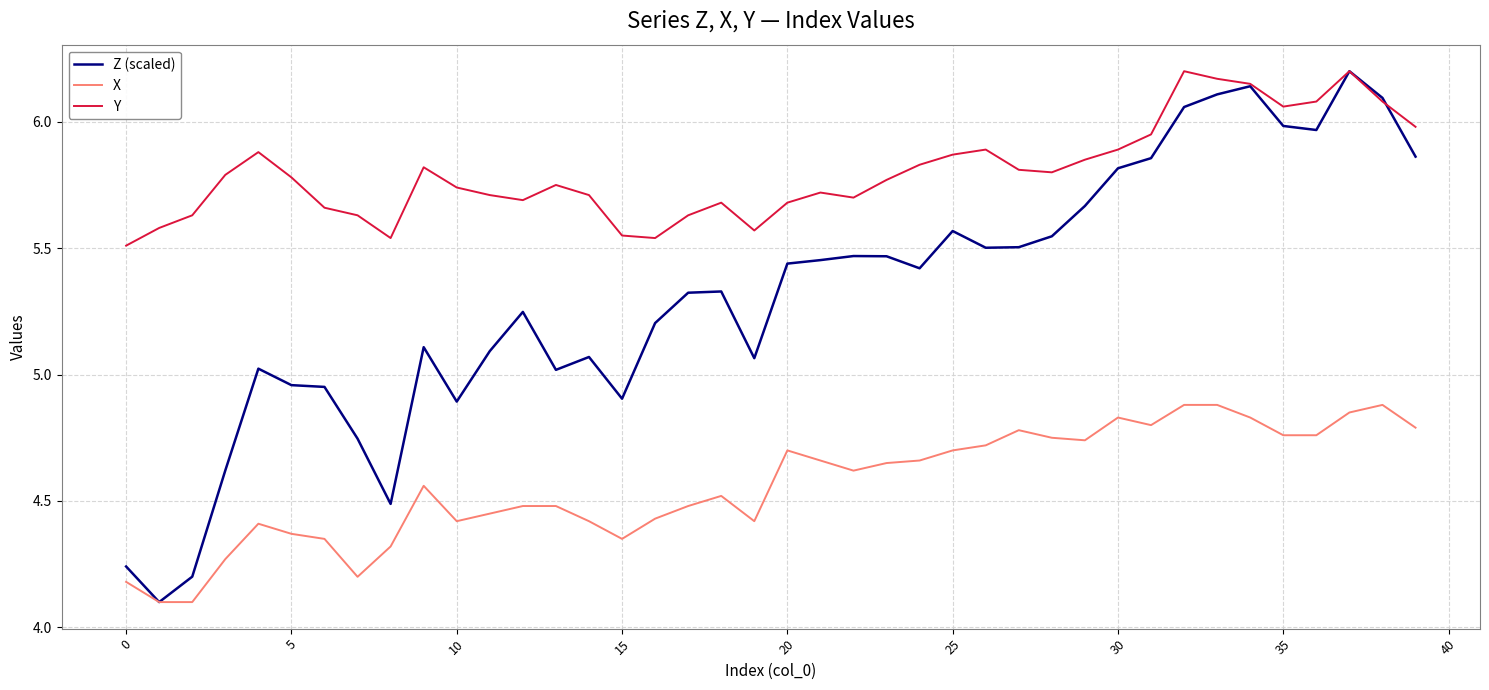

What is the maximum value for X?

4.9